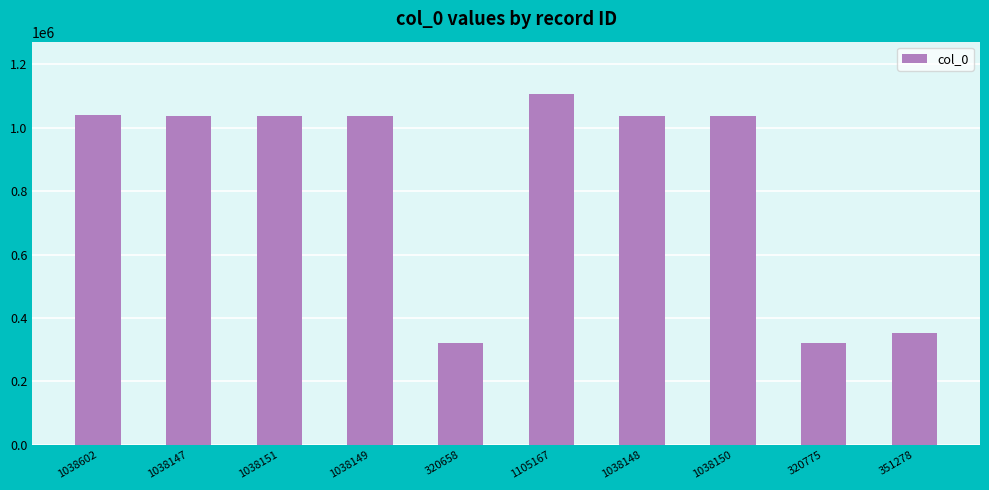

Are the bars horizontal?

No